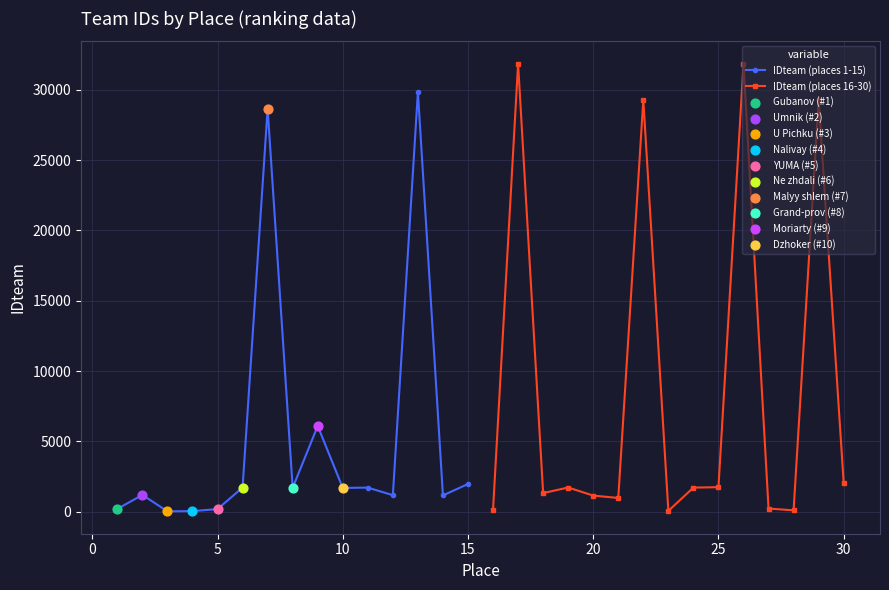

Which series has the largest total across all categories?

IDteam (places 16-30)